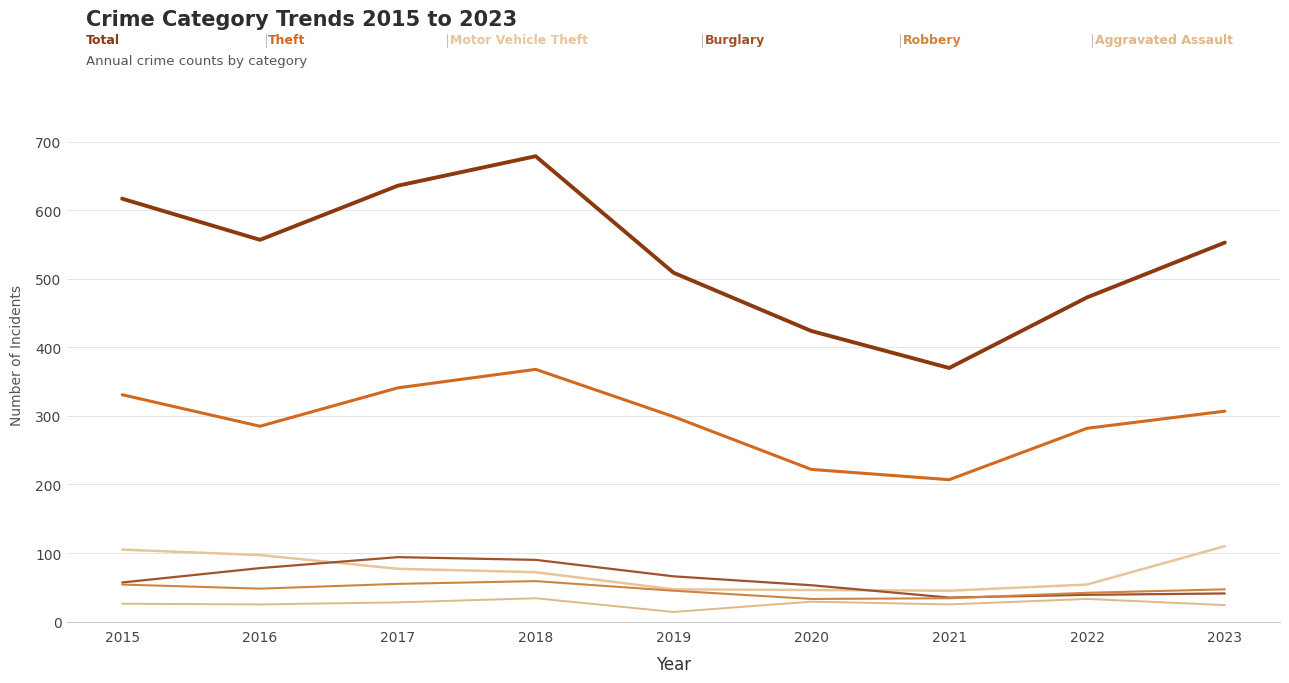

The Aggravated Assault series shows 28 at 2017. True or false?

True